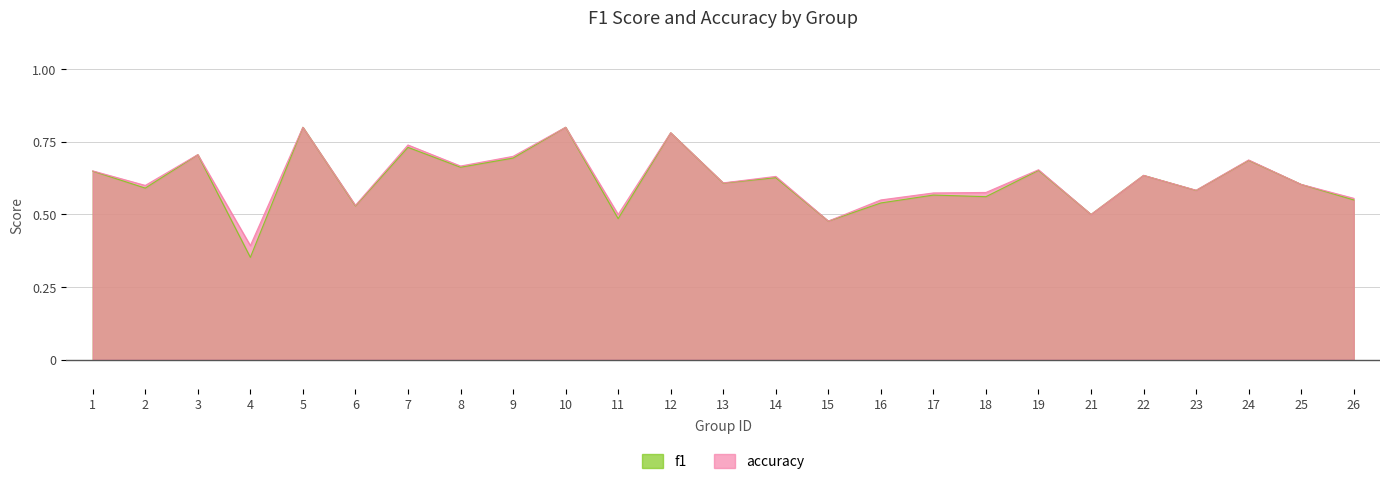

True or false: f1 and accuracy intersect in this chart.

False